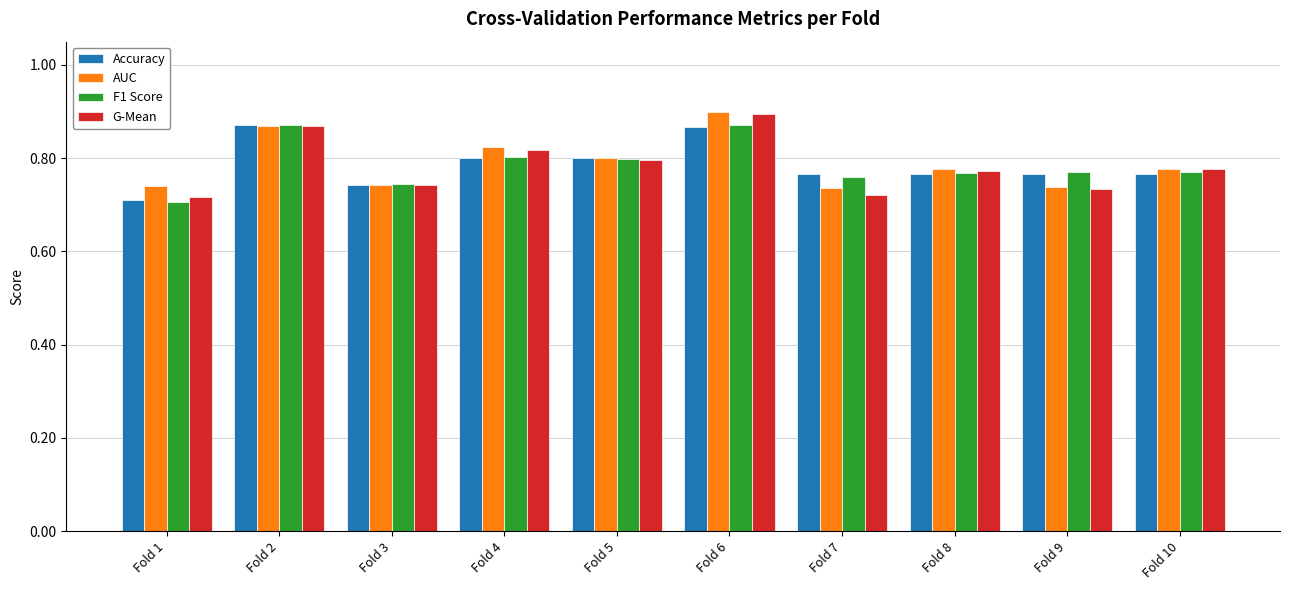

How many data points does each series have?

10